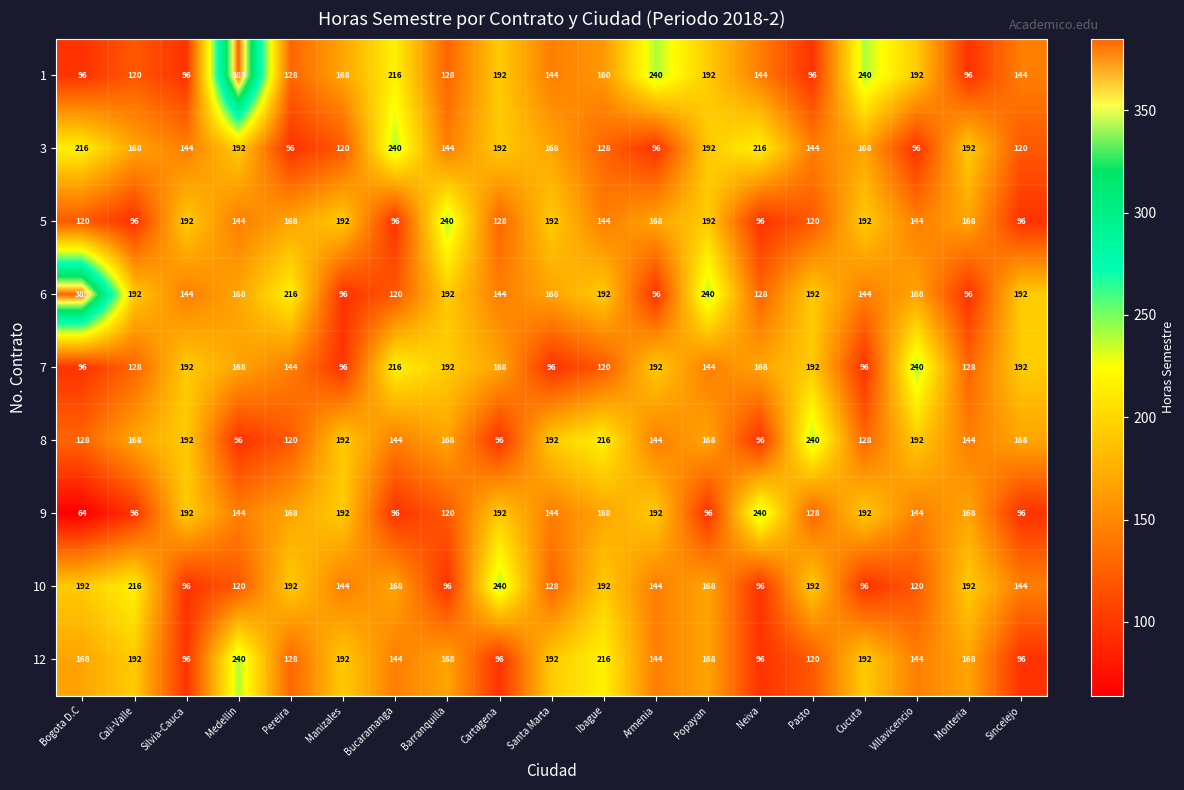

What is the average value of the 12 series?

156